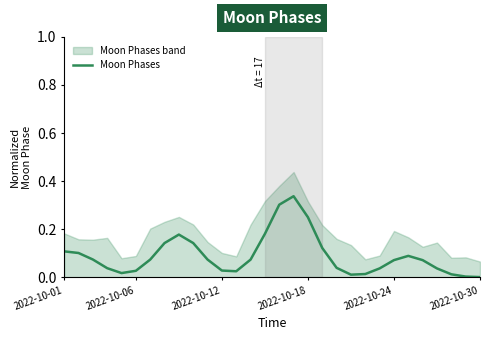

What is the difference between the second highest and second lowest values?

0.3